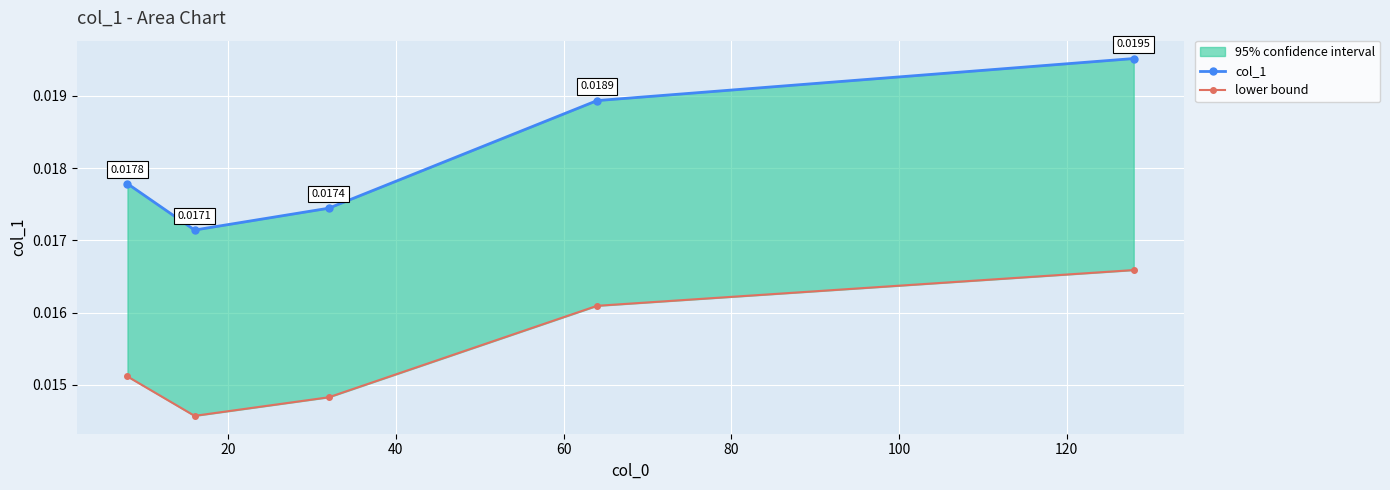

True or false: col_1 and lower bound cross at least once.

False